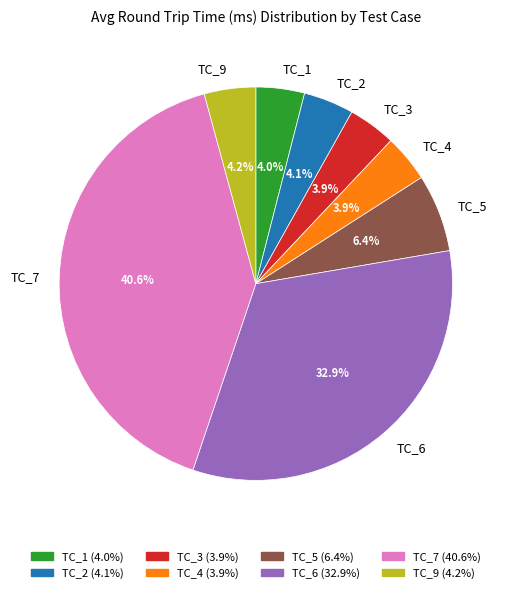

How much of the chart is everything except TC_7?

59.4%